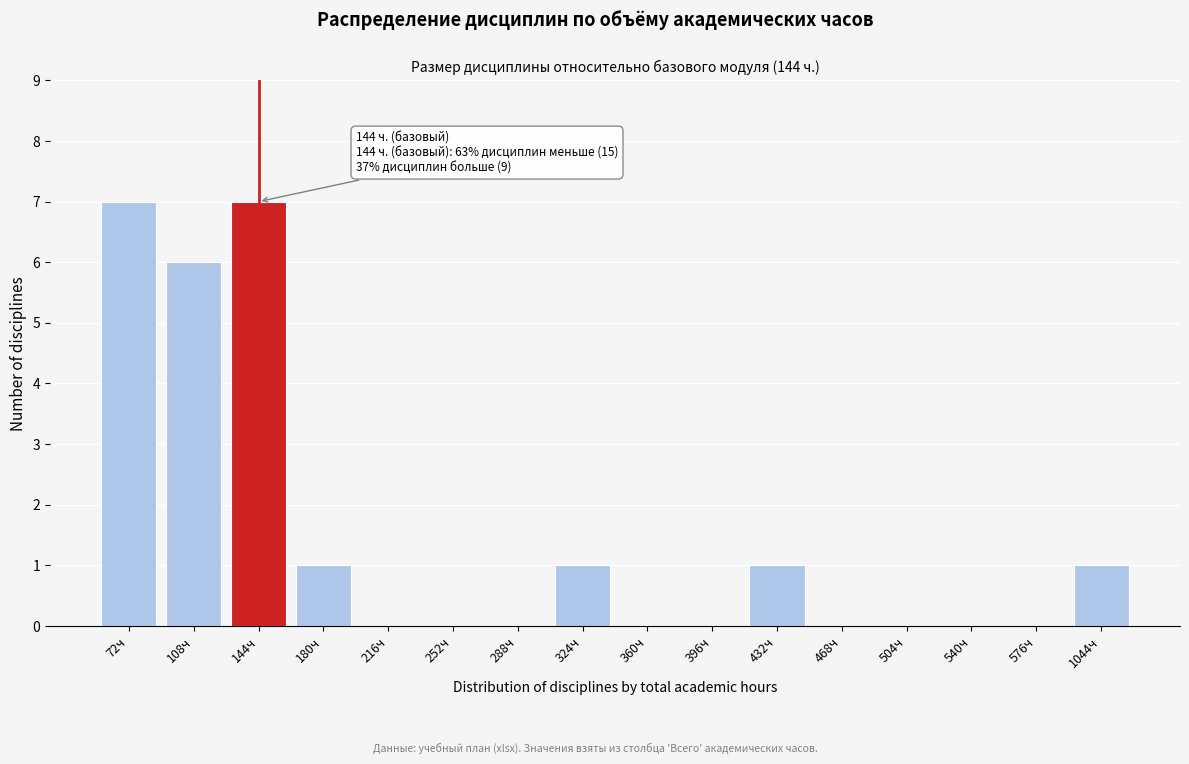

Reading left to right, extract all data points from this chart.

72ч=7	108ч=6	144ч=7	180ч=1	216ч=0	252ч=0	288ч=0	324ч=1	360ч=0	396ч=0	432ч=1	468ч=0	504ч=0	540ч=0	576ч=0	1044ч=1